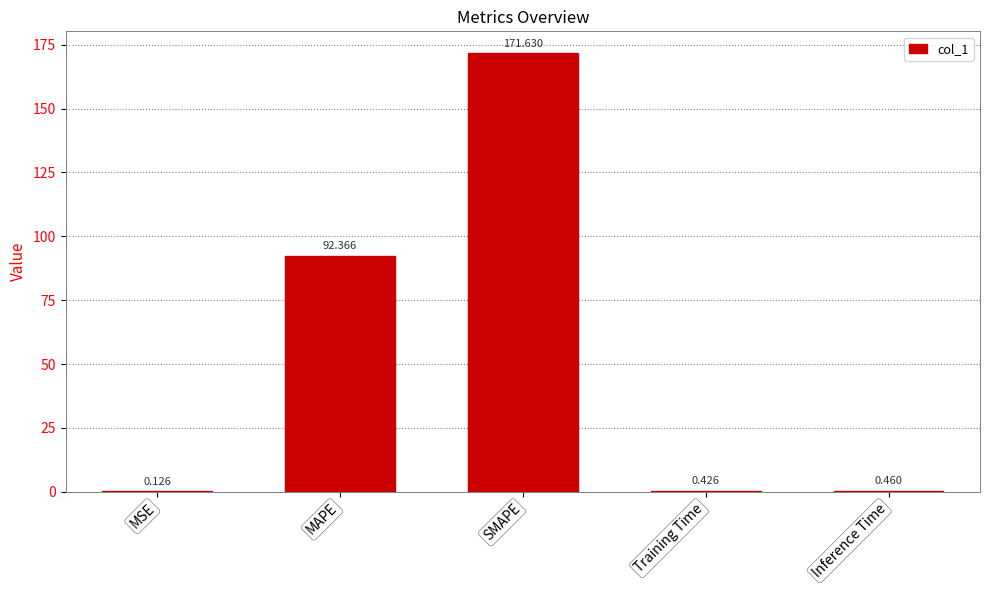

Where is the data nearest to the value 85?

MAPE